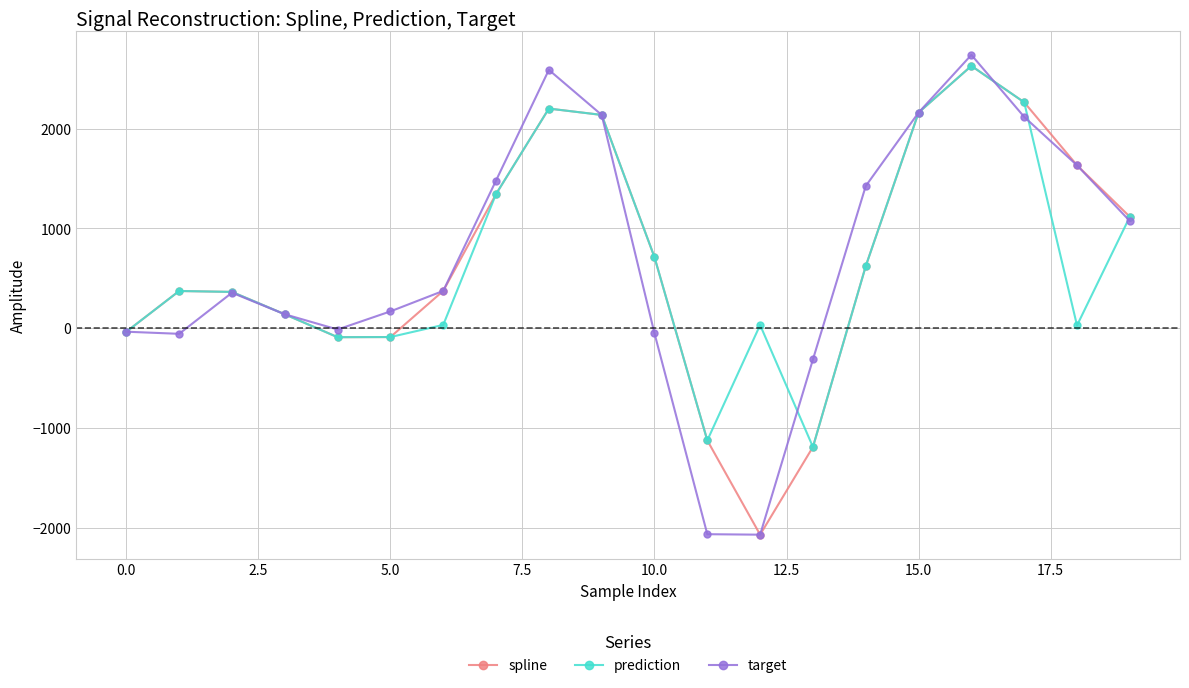

How many data points does each series have?

20